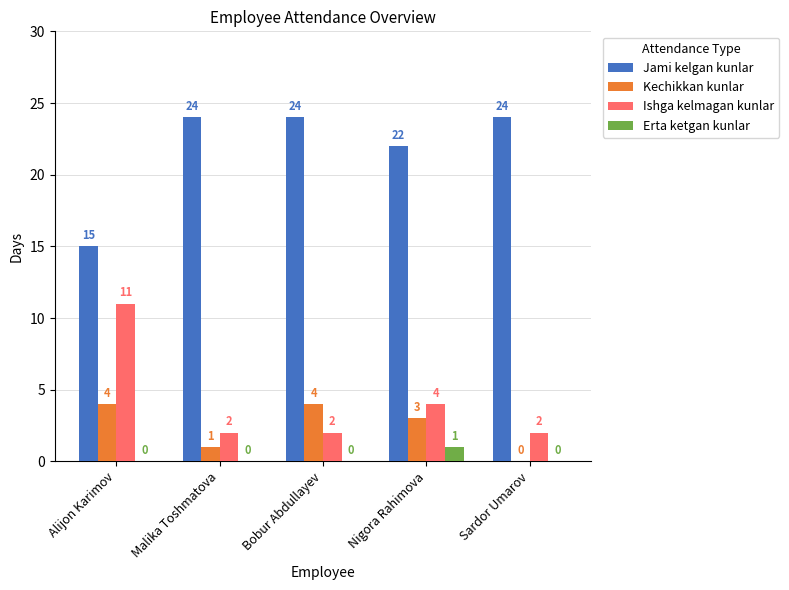

What is the maximum value for Ishga kelmagan kunlar?

11